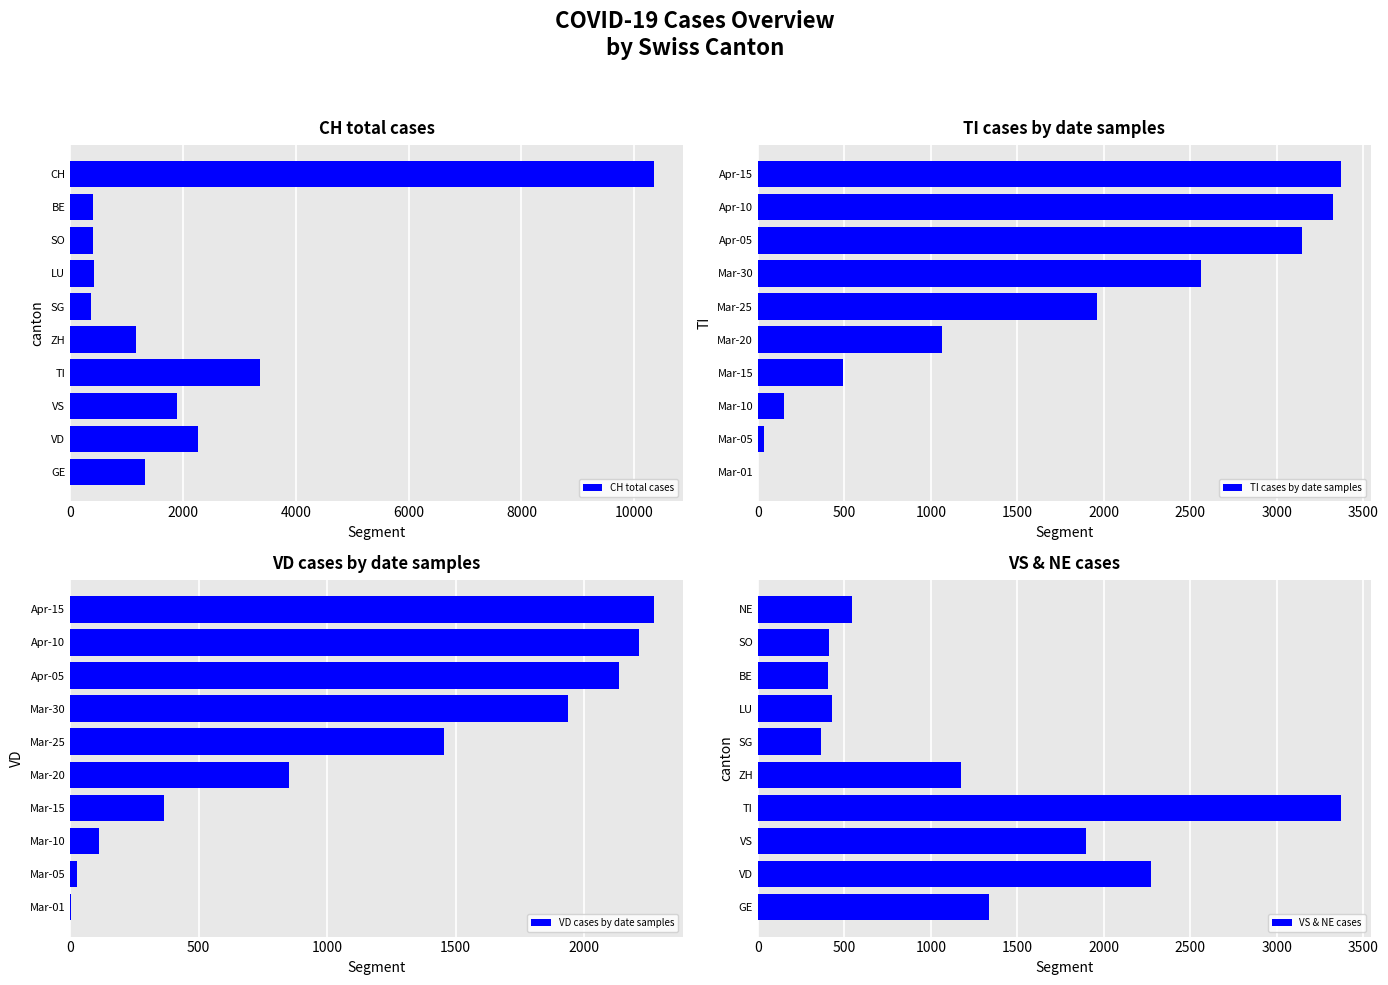

The VS & NE cases series shows 412 at SO. True or false?

True